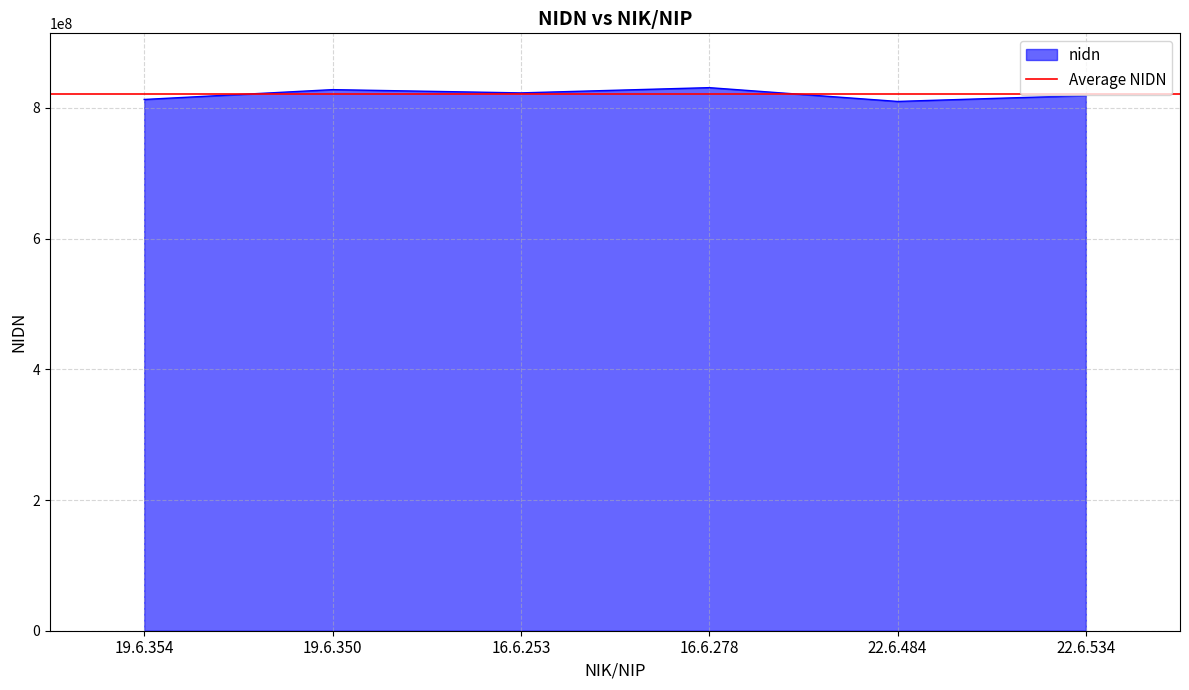

Where is the first local minimum?

16.6.253